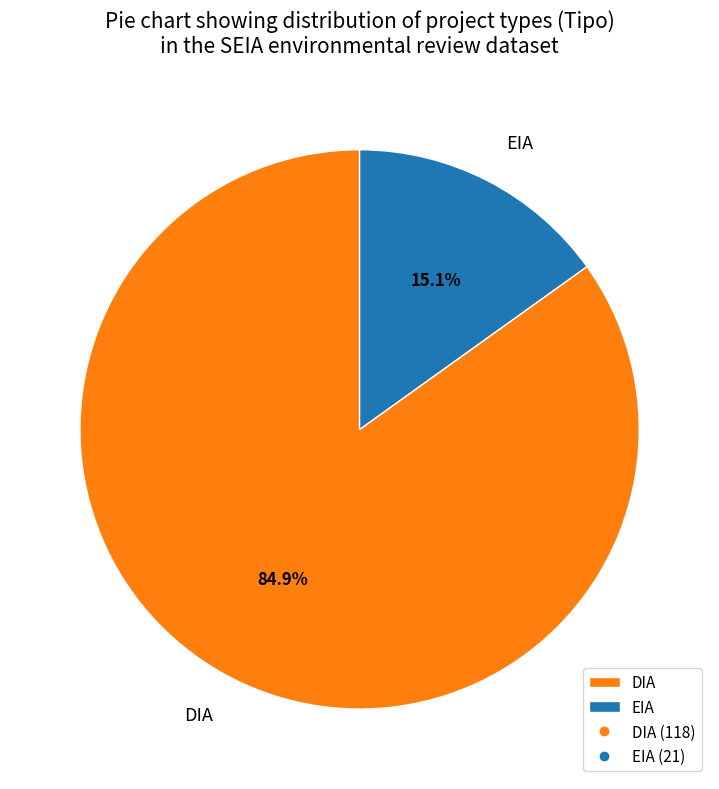

To the nearest percent, what portion does DIA represent?

85%